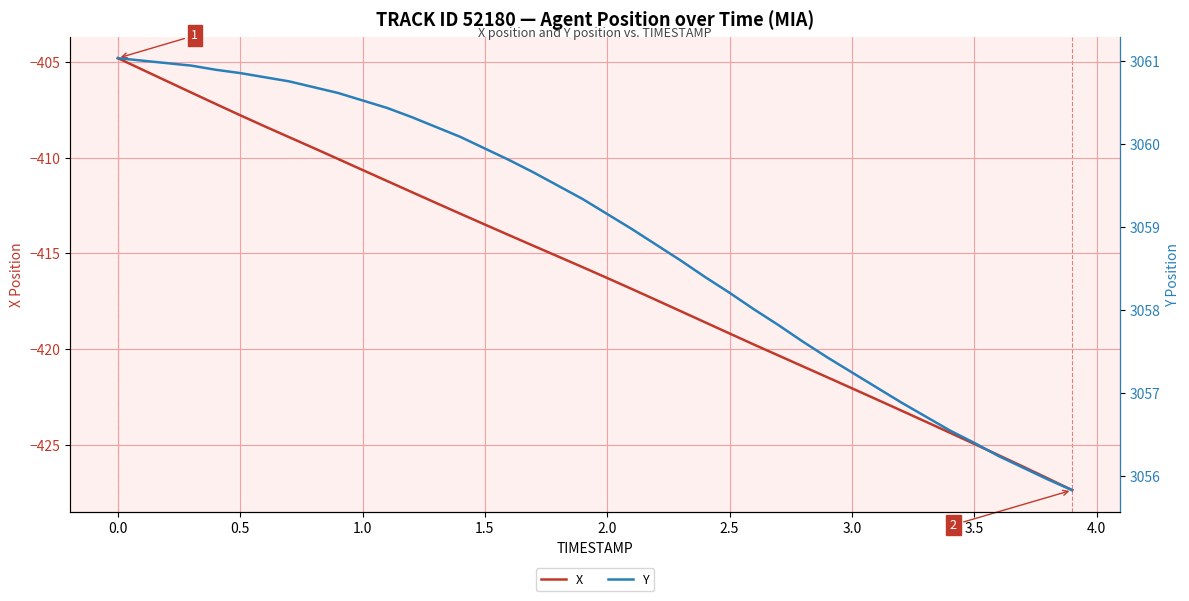

What are all the series names shown in the legend?

X, Y